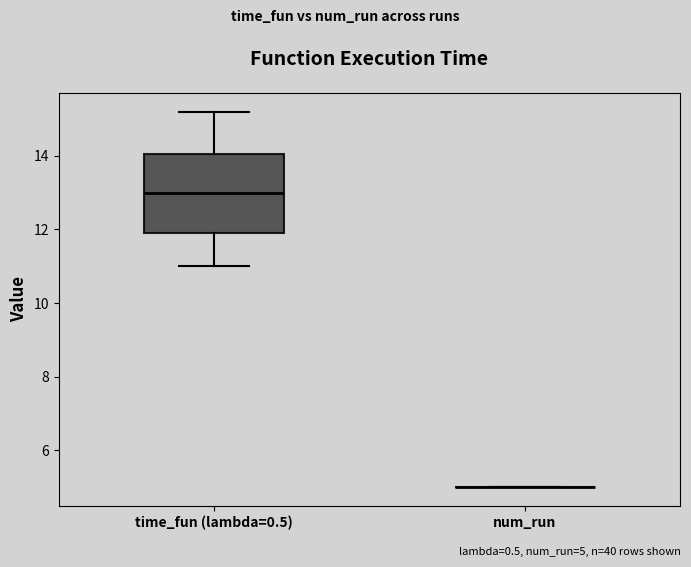

Where does the lower whisker of the box for time_fun (lambda=0.5) end on the y-axis? The values are not printed on the chart, so give them approximately, as read against the axis.

11.0